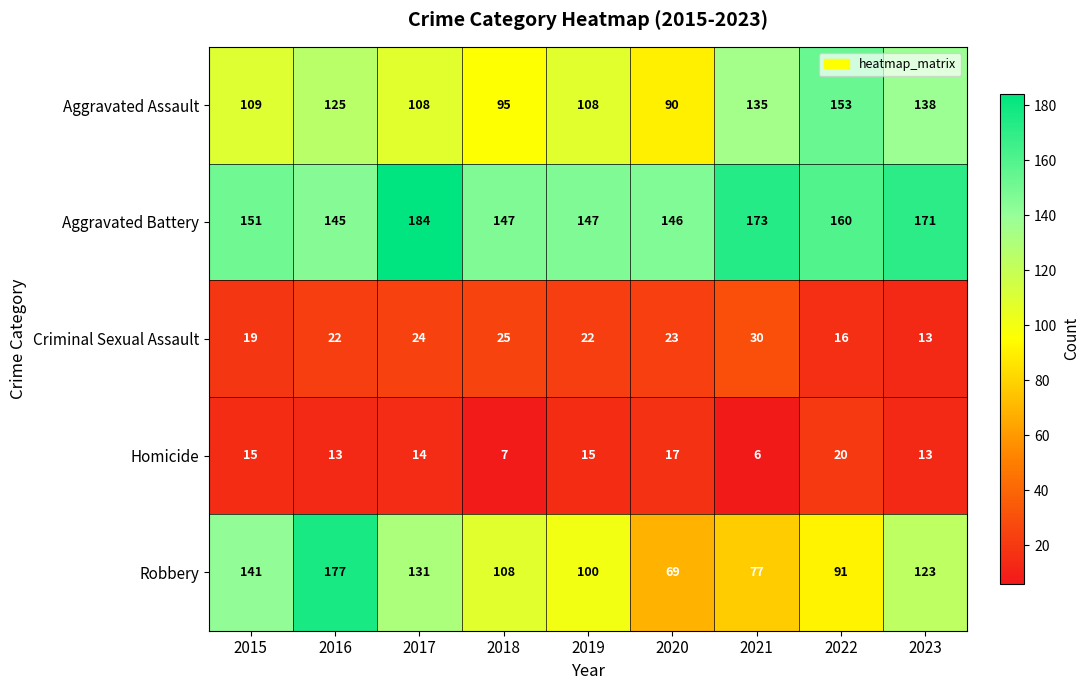

What is the approximate value of Criminal Sexual Assault at 2022, to the nearest 10?

20